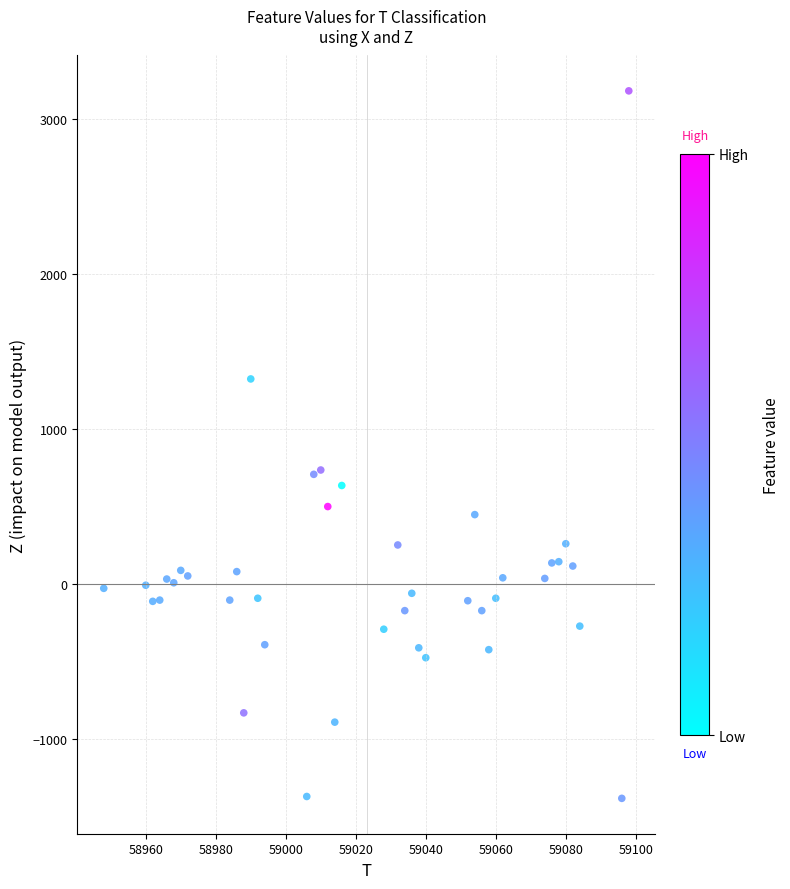

What is the range of Y values (max minus min)?

4568